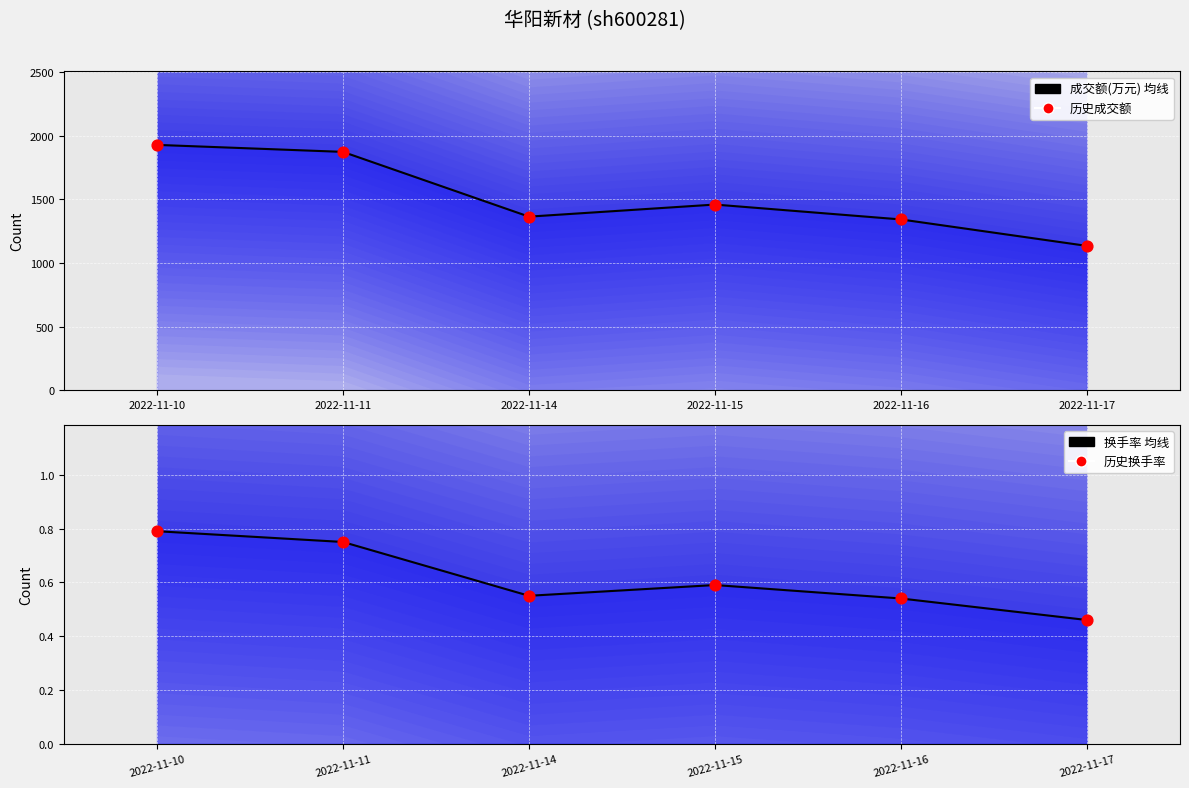

What are all the series names shown in the legend?

成交额(万元) 均线, 历史成交额, 换手率 均线, 历史换手率